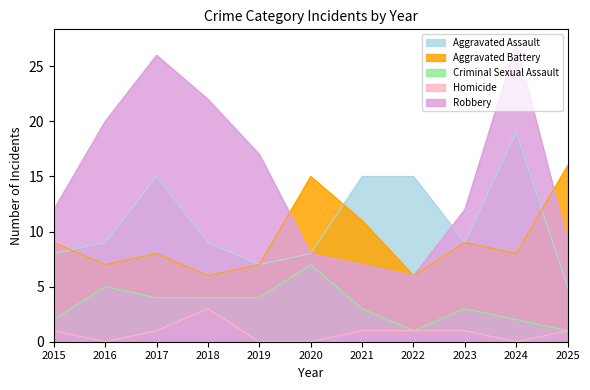

What is the difference between the maximum and minimum values in the Aggravated Battery series?

10